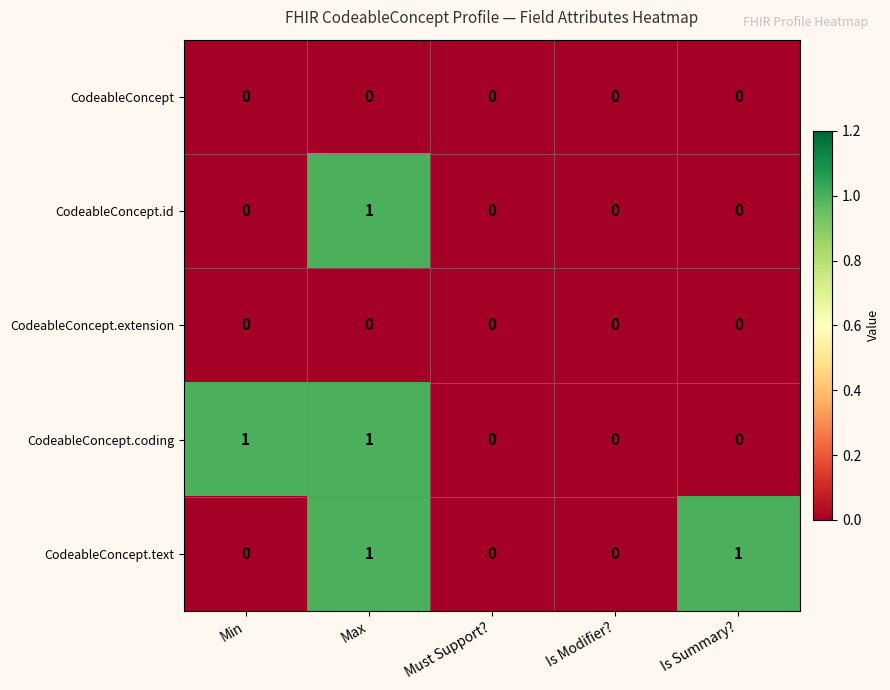

The CodeableConcept.text series shows 0 at Is Modifier?. True or false?

True